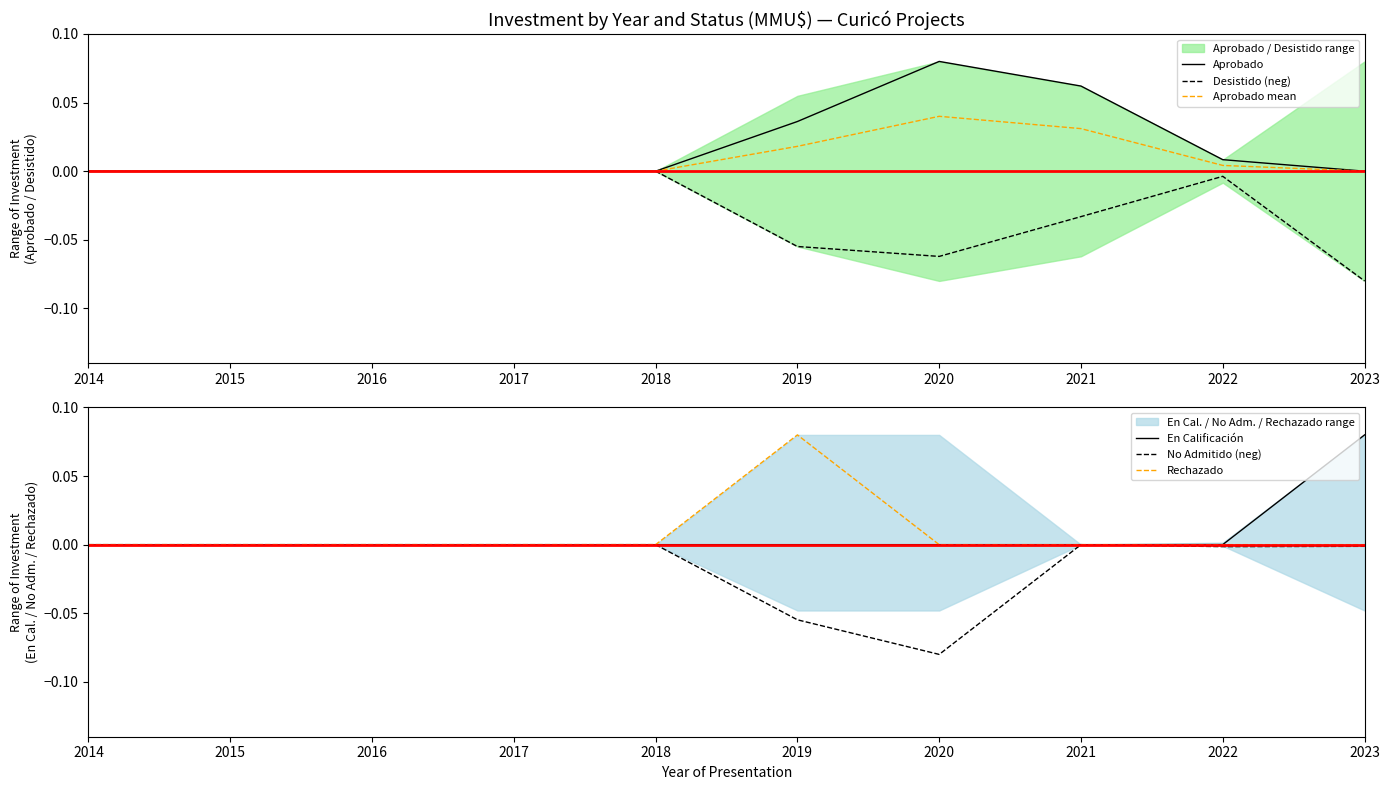

Reading left to right, list all the values displayed in this chart.

Aprobado: 2014=0.0	2015=0.0	2016=0.0	2017=0.0	2018=0.0	2019=0.0	2020=0.1	2021=0.1	2022=0.0	2023=0.0
Desistido (neg): 2014=-0.0	2015=-0.0	2016=-0.0	2017=-0.0	2018=-0.0	2019=-0.1	2020=-0.1	2021=-0.0	2022=-0.0	2023=-0.1
Aprobado mean: 2014=0.0	2015=0.0	2016=0.0	2017=0.0	2018=0.0	2019=0.0	2020=0.0	2021=0.0	2022=0.0	2023=0.0
En Calificación: 2014=0.0	2015=0.0	2016=0.0	2017=0.0	2018=0.0	2019=0.0	2020=0.0	2021=0.0	2022=0.0	2023=0.1
No Admitido (neg): 2014=-0.0	2015=-0.0	2016=-0.0	2017=-0.0	2018=-0.0	2019=-0.1	2020=-0.1	2021=-0.0	2022=-0.0	2023=-0.0
Rechazado: 2014=0.0	2015=0.0	2016=0.0	2017=0.0	2018=0.0	2019=0.1	2020=0.0	2021=0.0	2022=0.0	2023=0.0